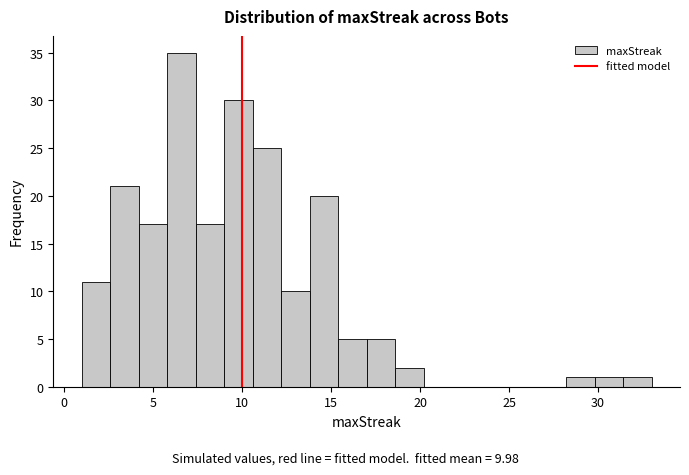

Around what value on the x-axis is the tallest bar? Give the approximate position of its centre, as read against the axis.

6.5